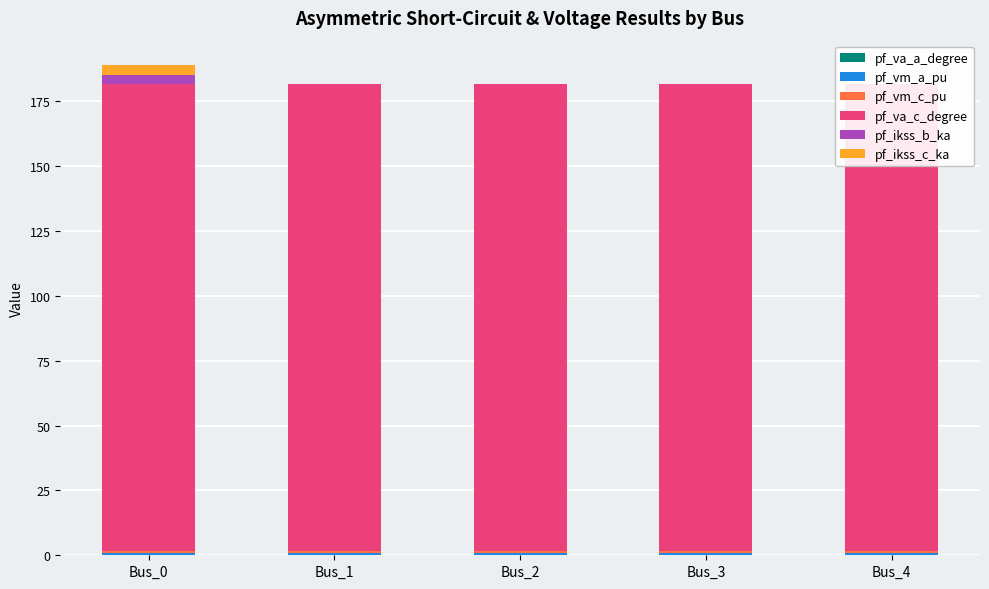

What is the spread (max minus min) of values at Bus_4?

180.0